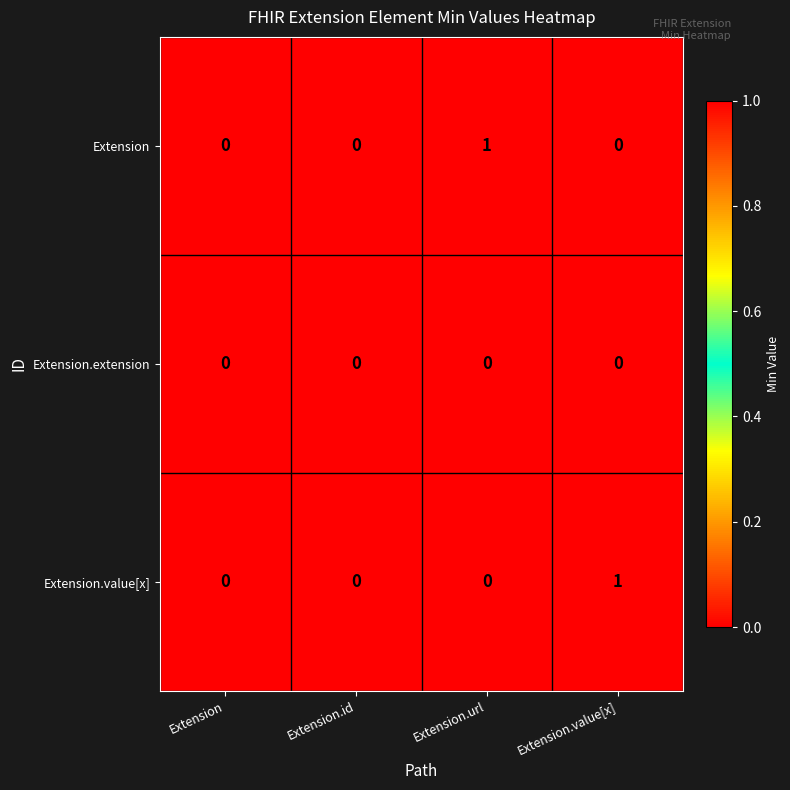

Which series changed the most between Extension.id and Extension.value[x]?

Extension.value[x]